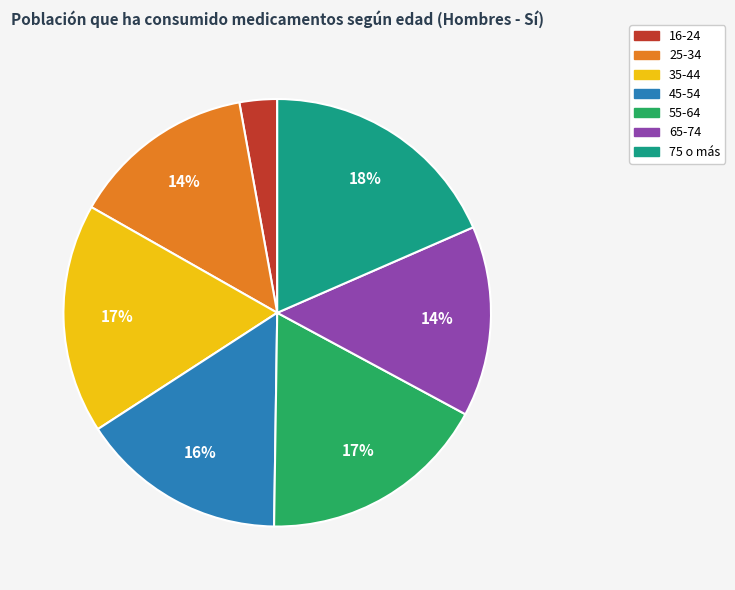

Do 45-54 and 75 o más together represent more than half of the pie?

No